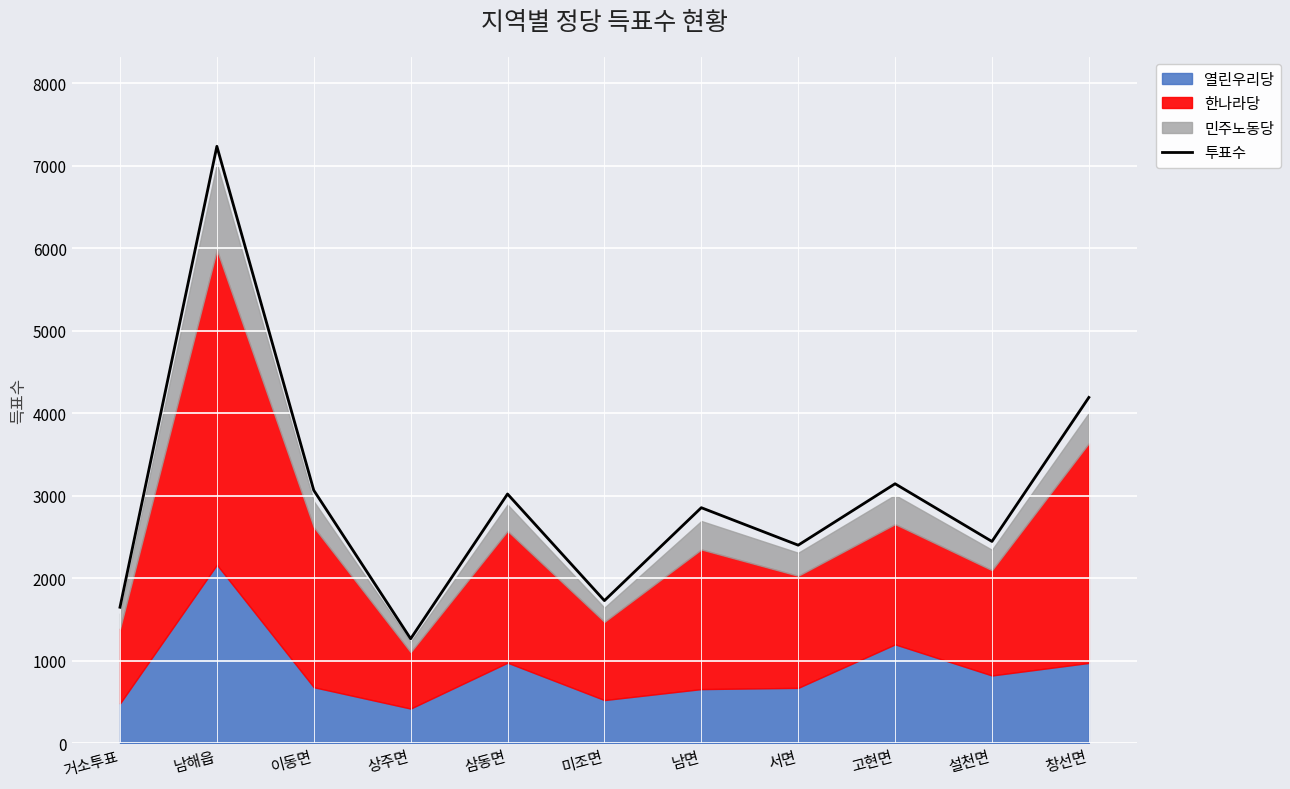

What is the change in value from 남해읍 to 남면?

-4379